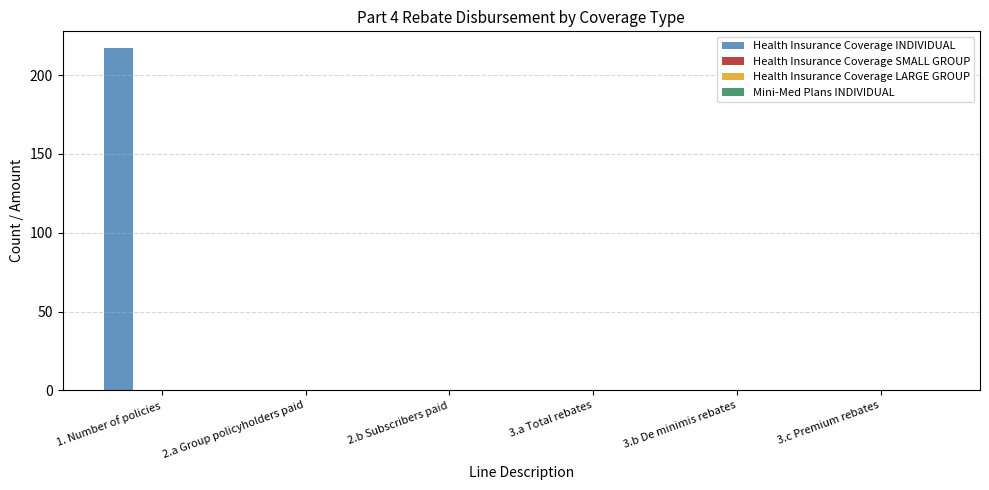

How many categories are shown in the chart?

6